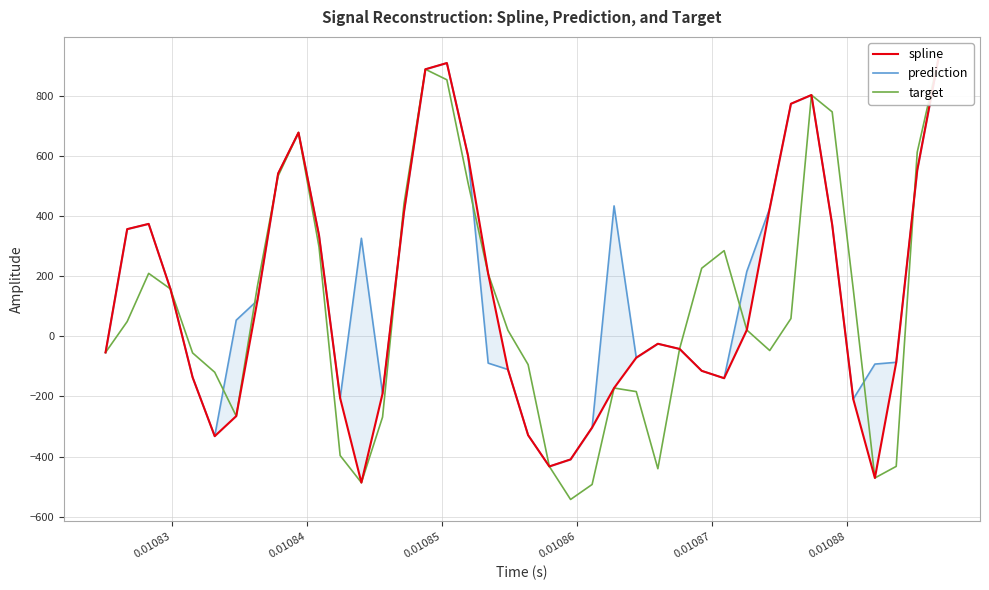

How many positive values does the prediction series have?

21